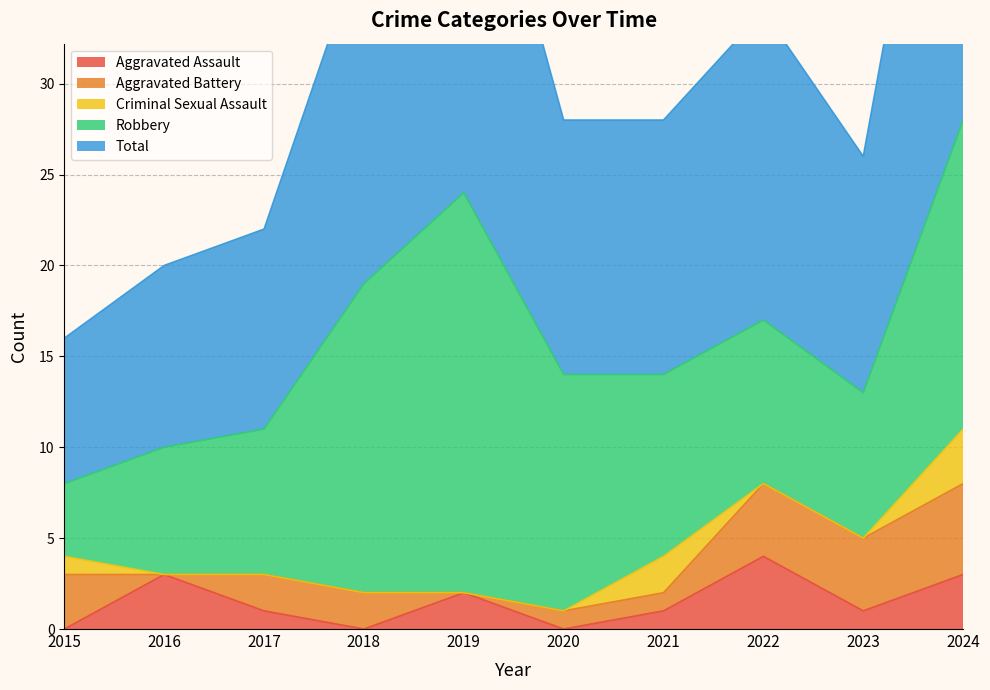

Reading left to right, extract all data points from this chart.

Aggravated Assault: 2015=0	2016=3	2017=1	2018=0	2019=2	2020=0	2021=1	2022=4	2023=1	2024=3
Aggravated Battery: 2015=3	2016=0	2017=2	2018=2	2019=0	2020=1	2021=1	2022=4	2023=4	2024=5
Criminal Sexual Assault: 2015=1	2016=0	2017=0	2018=0	2019=0	2020=0	2021=2	2022=0	2023=0	2024=3
Robbery: 2015=4	2016=7	2017=8	2018=17	2019=22	2020=13	2021=10	2022=9	2023=8	2024=17
Total: 2015=8	2016=10	2017=11	2018=19	2019=24	2020=14	2021=14	2022=17	2023=13	2024=28